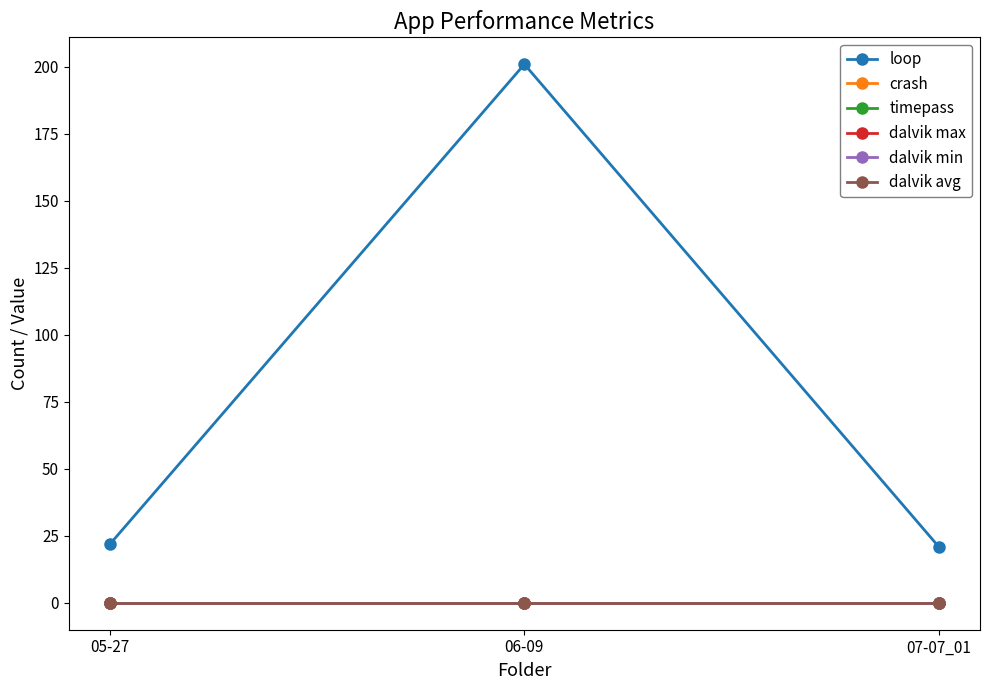

Does the chart have visible grid lines?

No